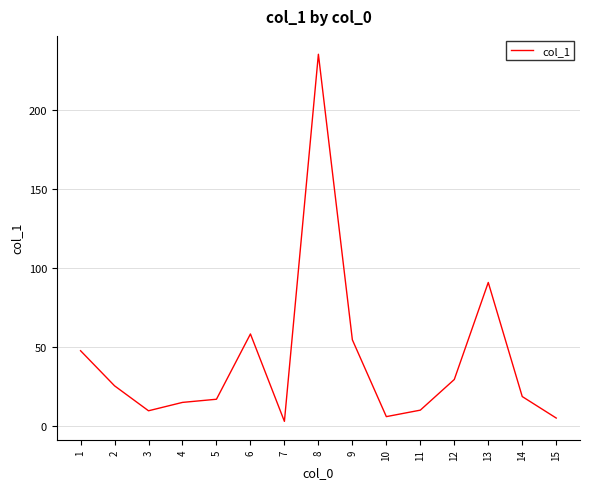

Does the chart display data point markers on the line(s)?

No